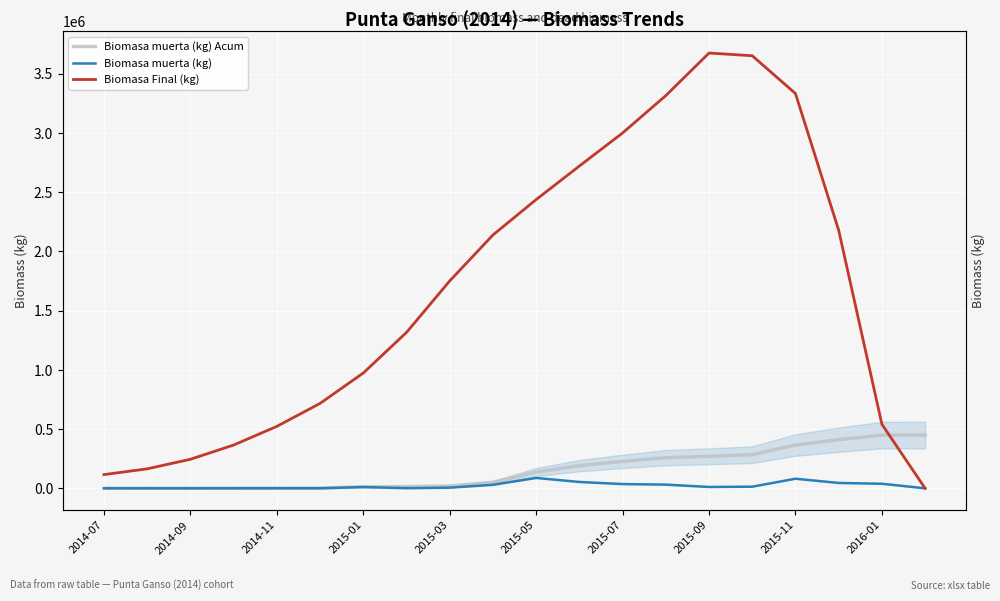

At 15, list the series in order from largest to smallest.

Biomasa Final (kg), Biomasa muerta (kg) Acum, Biomasa muerta (kg)